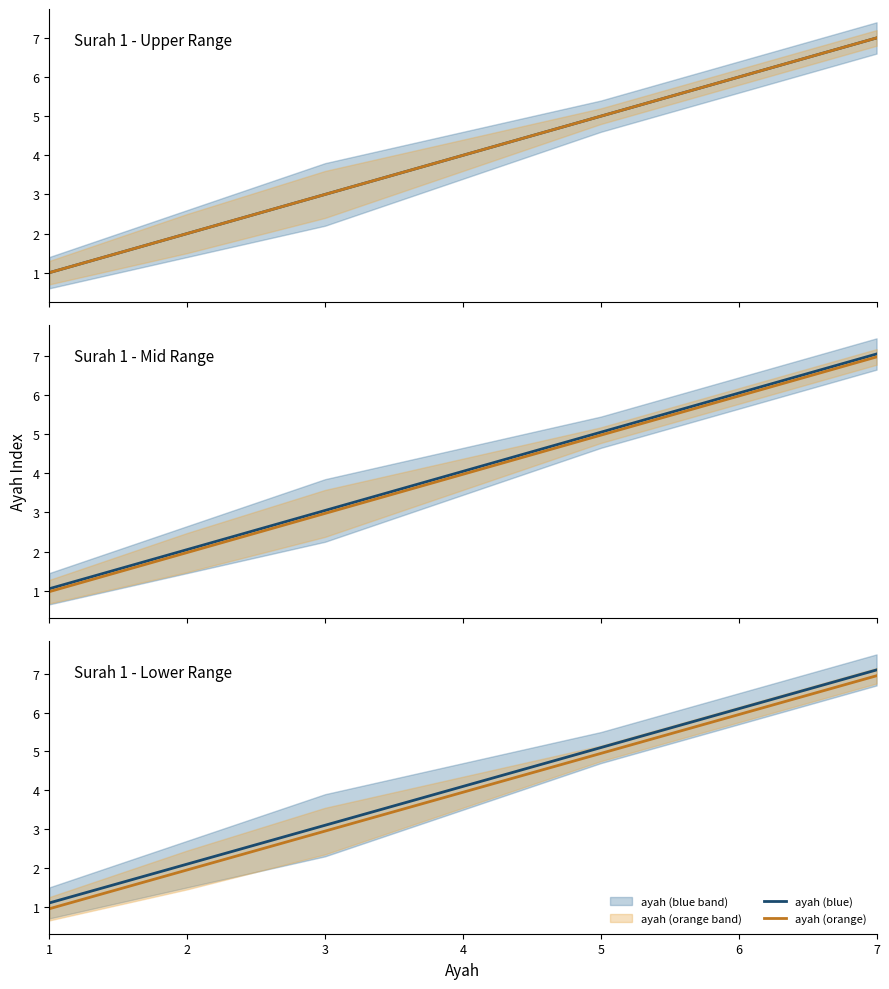

Reading left to right, extract all data points from this chart.

ayah (blue): 1.1	2.1	3.1	4.1	5.1	6.1	7.1
ayah (orange): 0.9	1.9	3.0	4.0	5.0	6.0	7.0